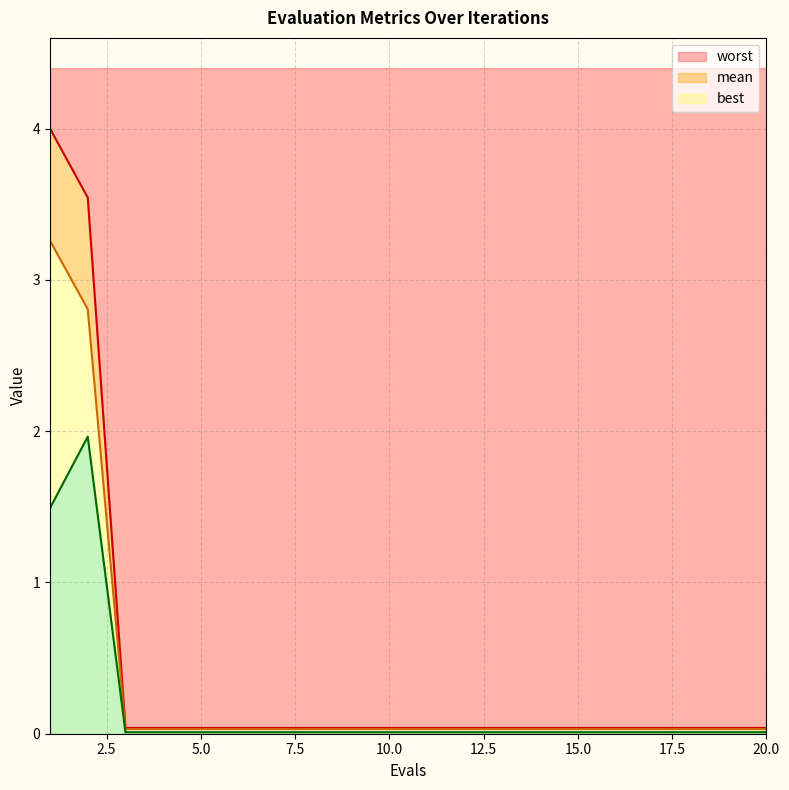

Reading right to left, what are all the values shown in this chart?

mean: 20=0.0	19=0.0	18=0.0	17=0.0	16=0.0	15=0.0	14=0.0	13=0.0	12=0.0	11=0.0	10=0.0	9=0.0	8=0.0	7=0.0	6=0.0	5=0.0	4=0.0	3=0.0	2=2.8	1=3.3
best: 20=0.0	19=0.0	18=0.0	17=0.0	16=0.0	15=0.0	14=0.0	13=0.0	12=0.0	11=0.0	10=0.0	9=0.0	8=0.0	7=0.0	6=0.0	5=0.0	4=0.0	3=0.0	2=2.0	1=1.5
worst: 20=0.0	19=0.0	18=0.0	17=0.0	16=0.0	15=0.0	14=0.0	13=0.0	12=0.0	11=0.0	10=0.0	9=0.0	8=0.0	7=0.0	6=0.0	5=0.0	4=0.0	3=0.0	2=3.5	1=4.0